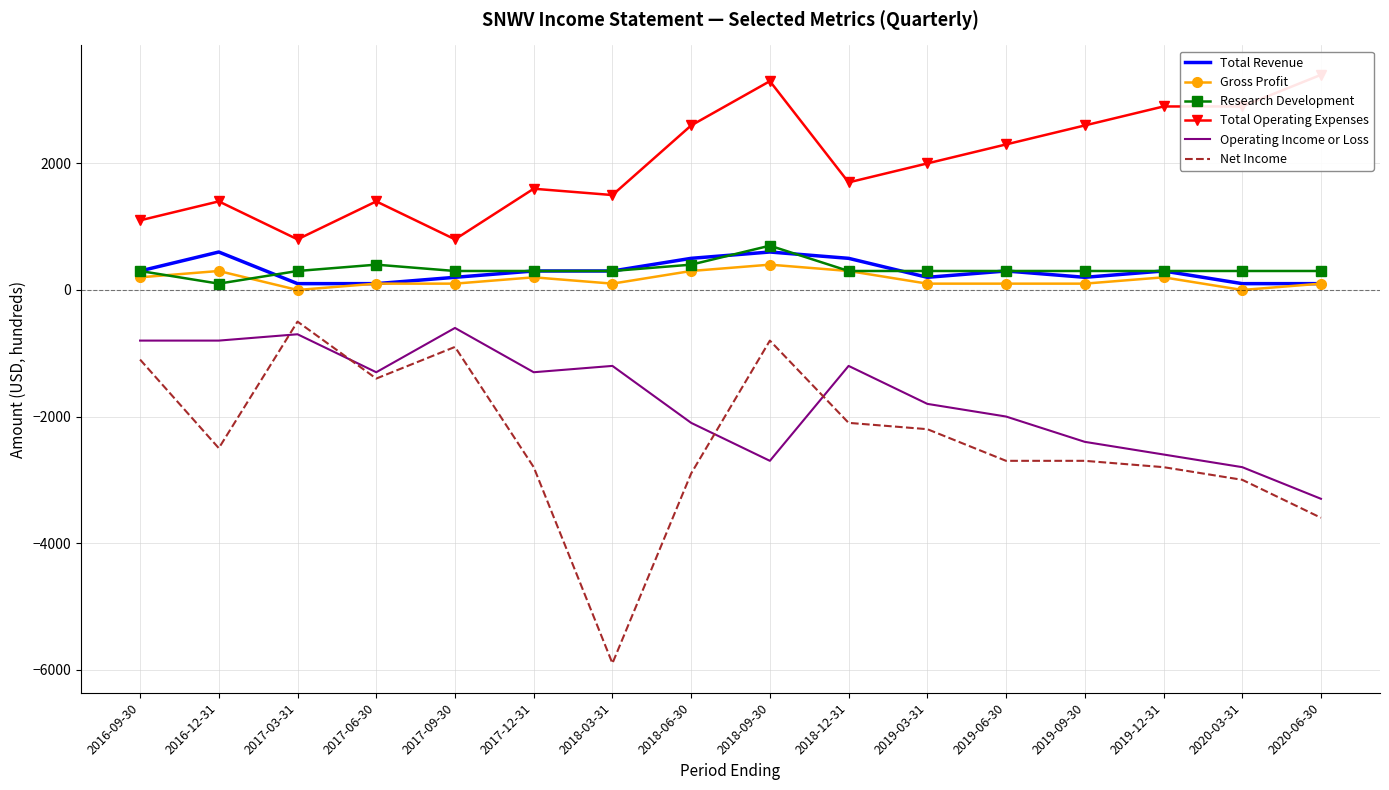

Rank the series at 2020-03-31 from lowest to highest value.

Net Income, Operating Income or Loss, Gross Profit, Total Revenue, Research Development, Total Operating Expenses